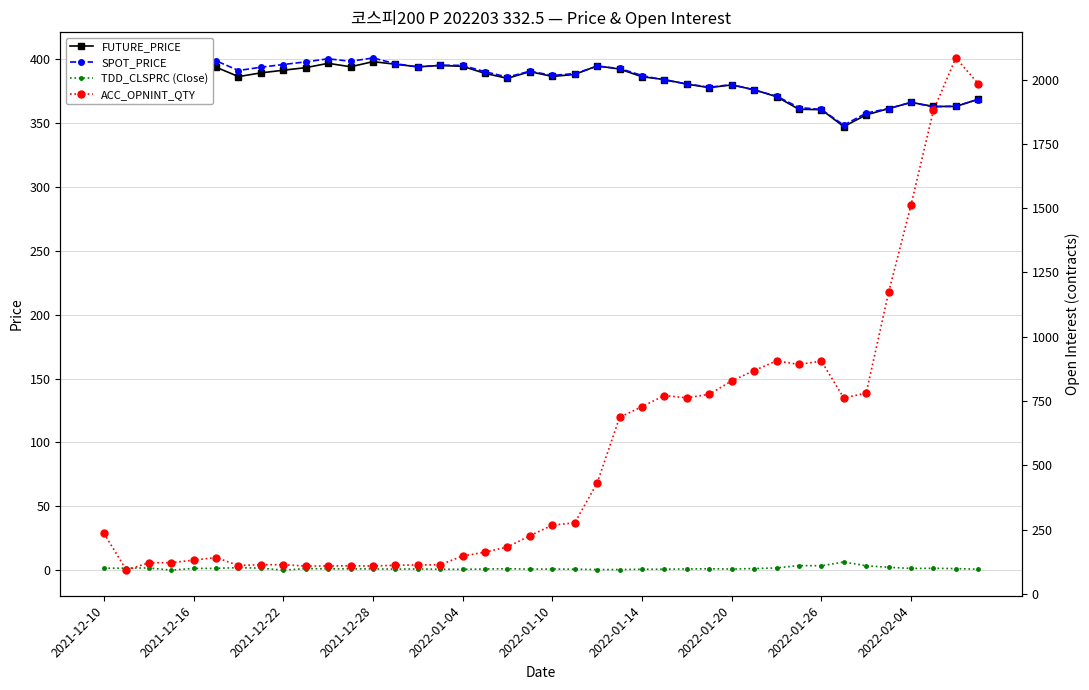

Reading right to left, transcribe all the data shown in this chart.

FUTURE_PRICE: 368.9	363.2	363.2	366.4	361.5	356.6	347.4	360.7	361.0	370.9	376.4	380.1	378.0	380.6	384.3	386.5	392.5	395.0	388.3	386.7	390.5	385.2	389.1	394.6	395.3	394.2	396.3	398.3	394.3	397.0	393.6	391.6	389.5	386.6	393.9	393.5	390.9	390.4	393.9	393.0
SPOT_PRICE: 368.6	363.5	362.9	366.3	361.6	358.0	348.6	360.8	362.4	371.3	376.1	380.4	378.2	381.0	383.8	387.4	393.0	394.7	389.0	387.5	390.9	386.2	390.4	395.4	395.5	394.2	396.7	401.2	398.6	400.5	398.1	396.1	393.9	391.4	399.0	397.7	395.7	395.4	397.3	398.0
TDD_CLSPRC (Close): 0.7	1.2	1.4	1.3	2.2	3.4	6.4	3.4	3.6	1.7	1.2	0.8	1.1	0.9	0.7	0.7	0.5	0.5	0.7	0.9	0.8	1.1	0.9	0.7	0.7	0.9	0.8	0.9	1.0	1.0	1.2	0.0	1.5	2.0	1.4	1.4	0.0	1.7	1.6	1.5
ACC_OPNINT_QTY: 1984.0	2084.0	1880.0	1512.0	1172.0	780.0	762.0	905.0	892.0	906.0	868.0	828.0	776.0	762.0	771.0	728.0	686.0	431.0	276.0	267.0	226.0	182.0	162.0	147.0	113.0	112.0	111.0	108.0	109.0	108.0	108.0	113.0	113.0	110.0	141.0	131.0	121.0	121.0	92.0	235.0